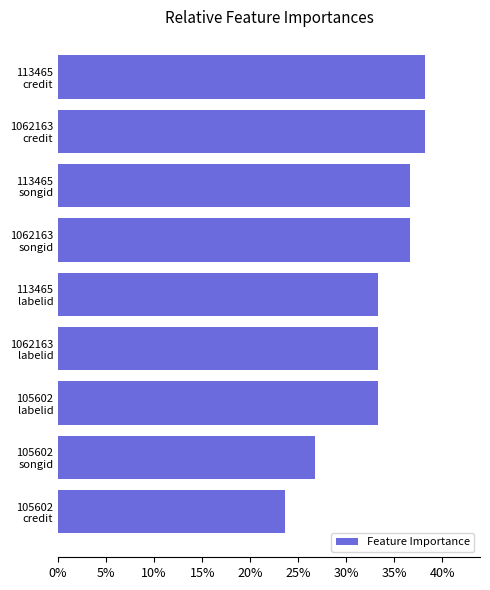

Does the chart contain stacked bars?

No